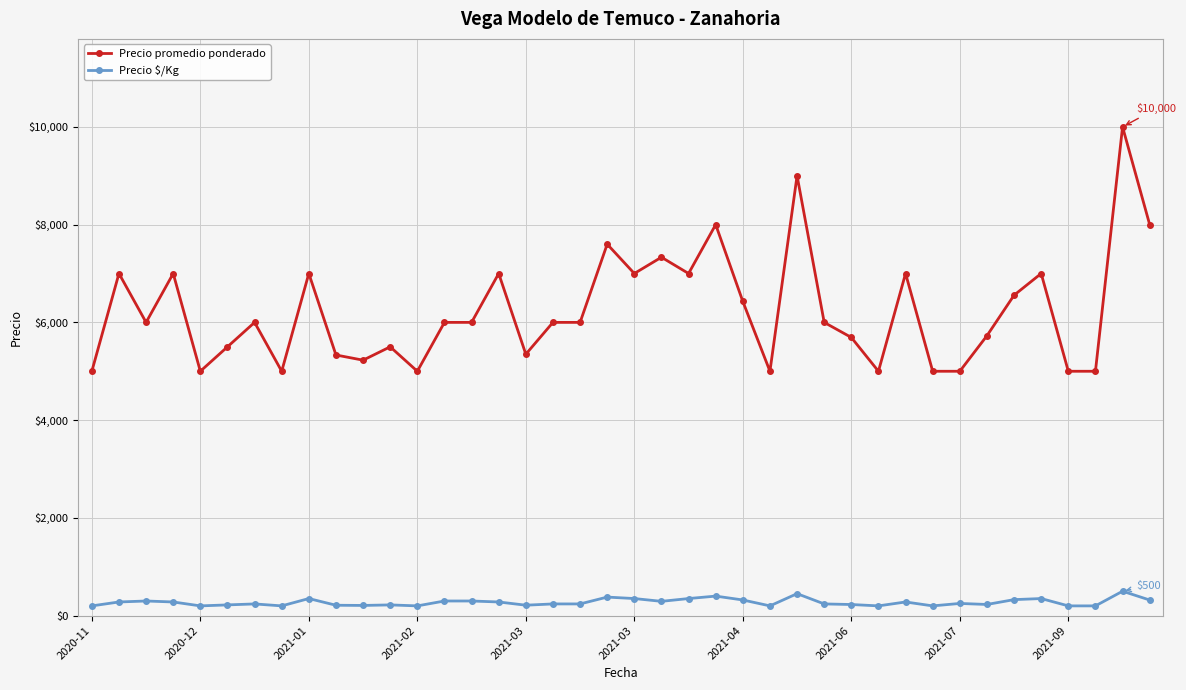

Rank the series by their average value, from highest to lowest.

Precio promedio ponderado, Precio $/Kg